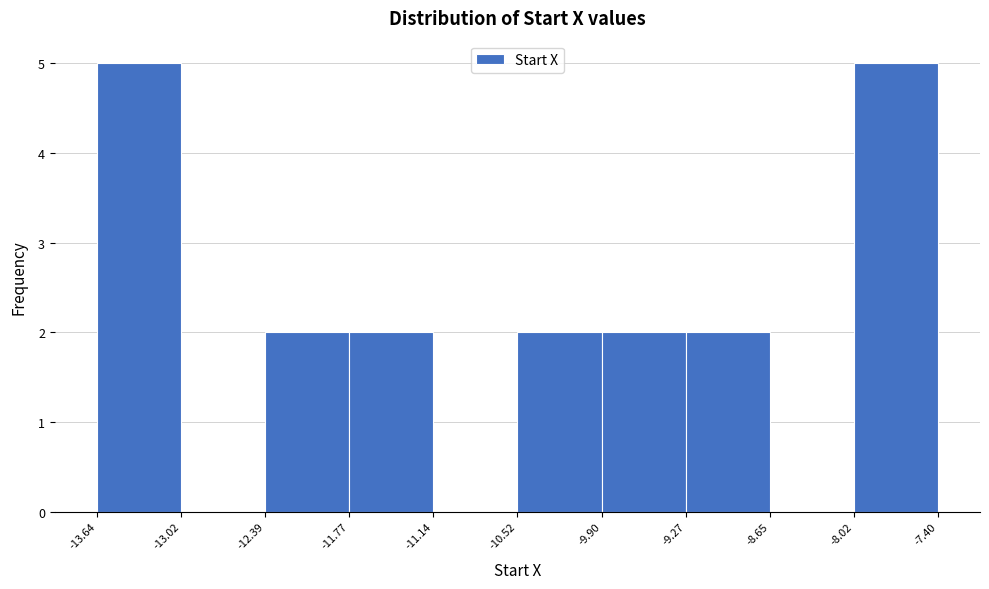

Reading left to right, transcribe this chart: for each bar, give the range it covers on the x-axis and its height. The values are not printed on the chart, so give them approximately, as read against the axis.

-13.64 to -13.02: 5
-13.02 to -12.39: 0
-12.39 to -11.77: 2
-11.77 to -11.14: 2
-11.14 to -10.52: 0
-10.52 to -9.90: 2
-9.90 to -9.27: 2
-9.27 to -8.65: 2
-8.65 to -8.02: 0
-8.02 to -7.40: 5